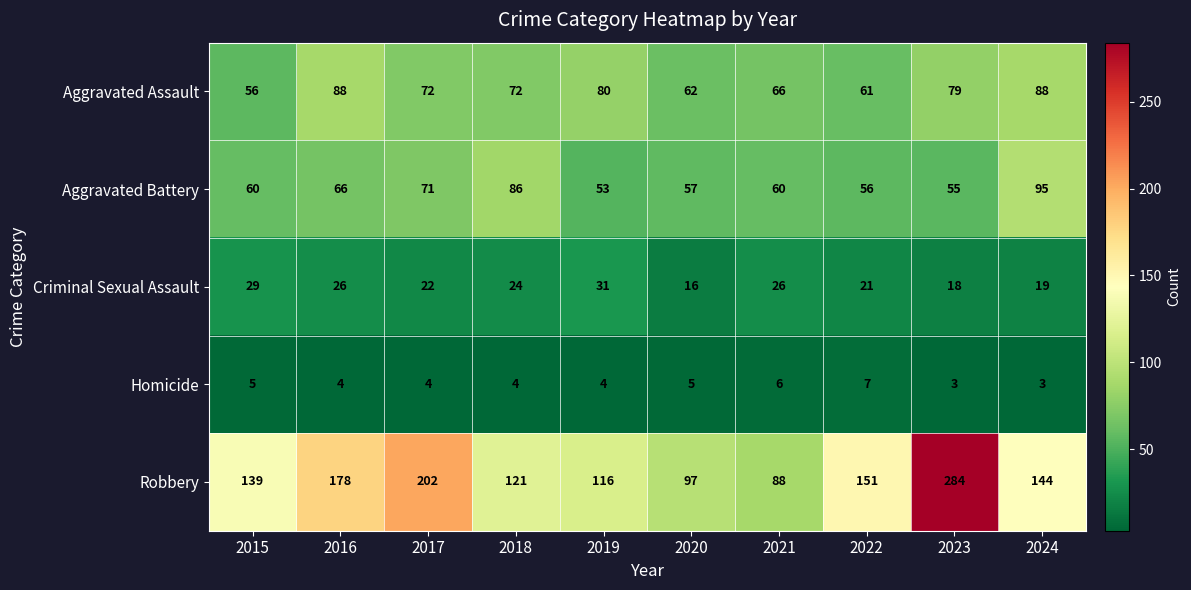

The Homicide series shows 4 at 2018. True or false?

True